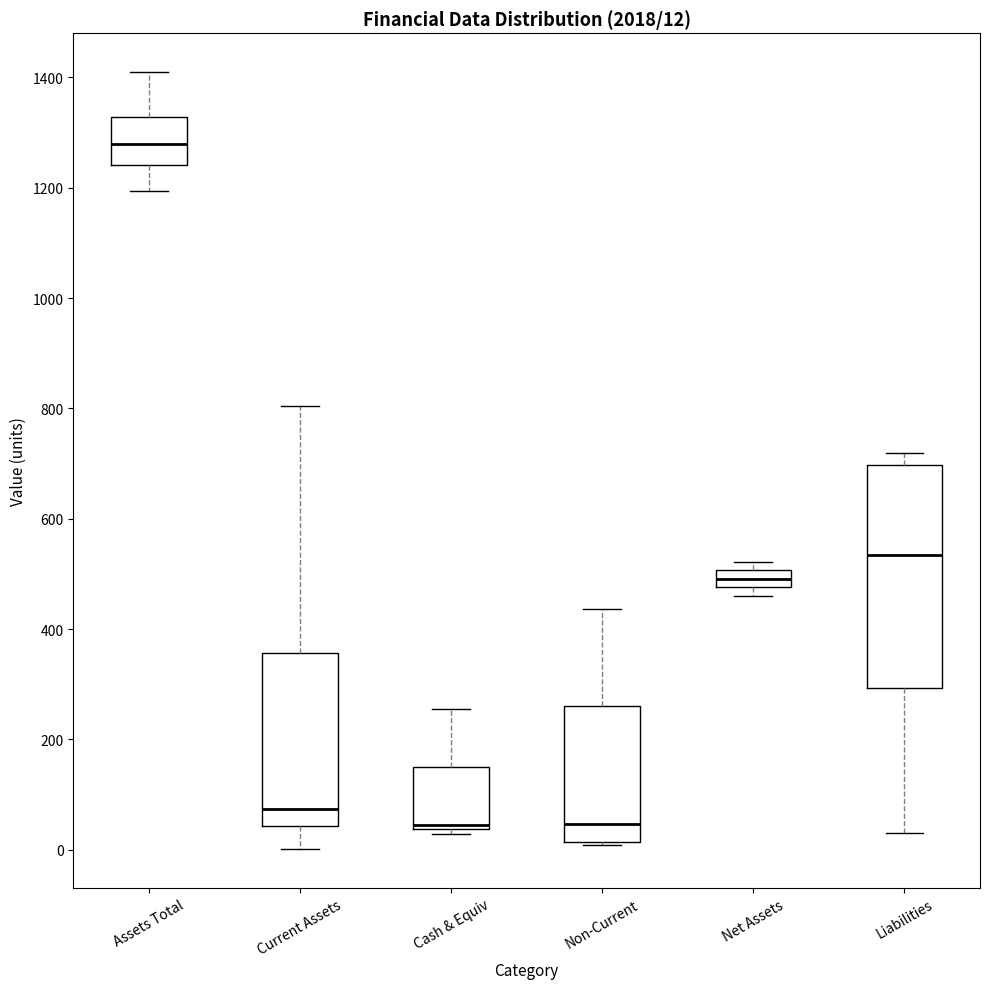

Which box has the highest median line?

Assets Total